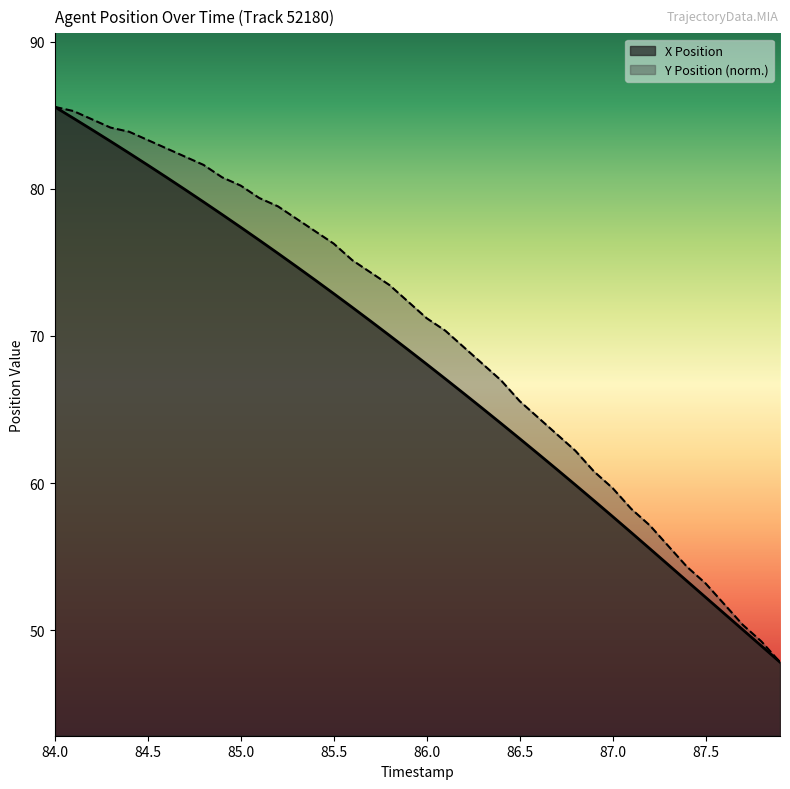

What is the label of the 28th point from the right?

85.2